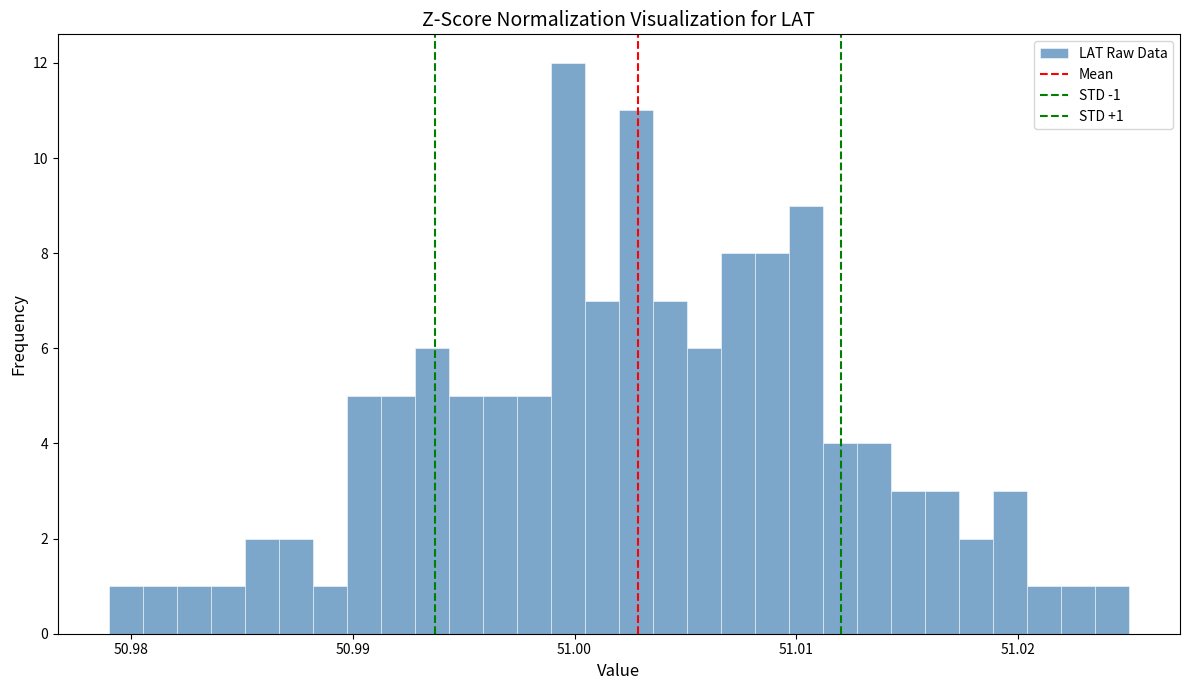

Around what value on the x-axis is the tallest bar? Give the approximate position of its centre, as read against the axis.

51.000